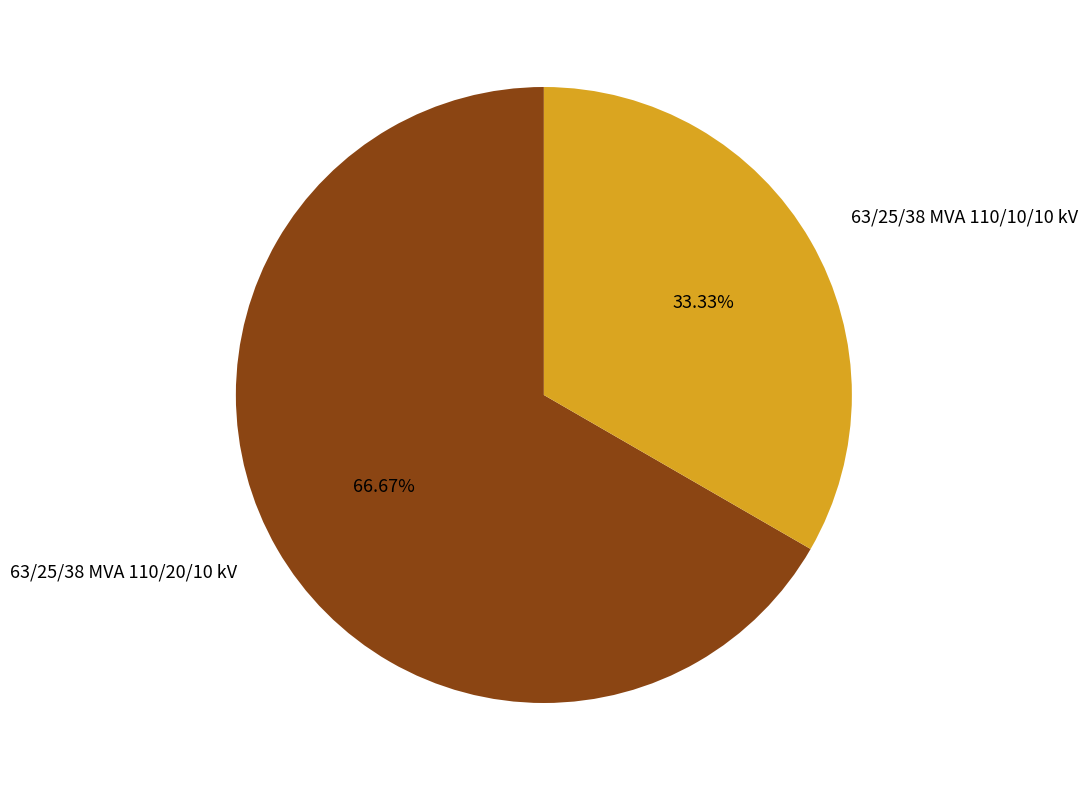

How many segments does this pie chart have?

2